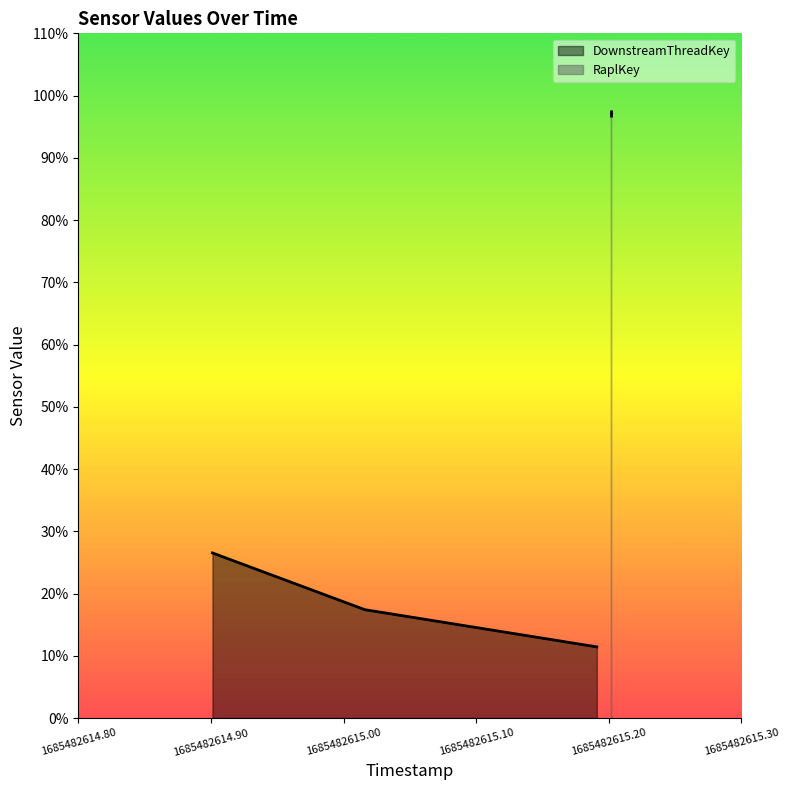

What is the highest value of the DownstreamThreadKey series?

26.5